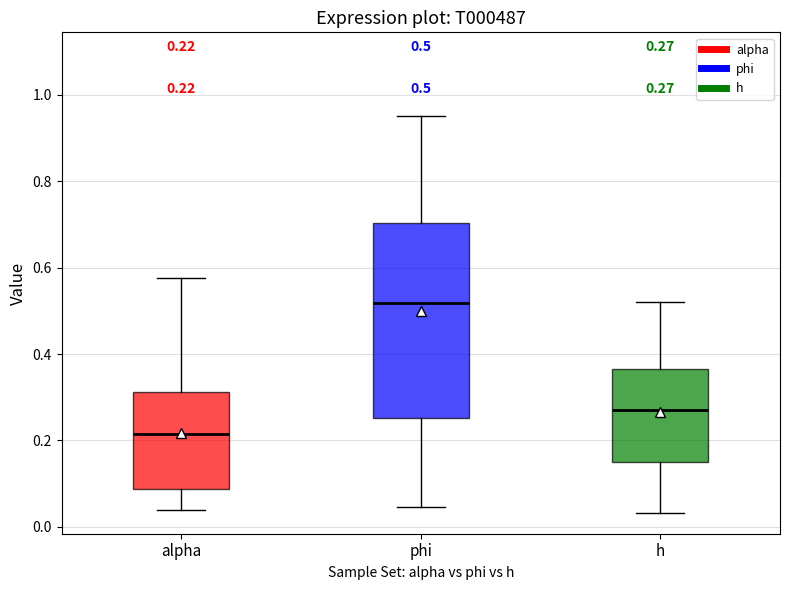

Which box's median line is the highest?

phi